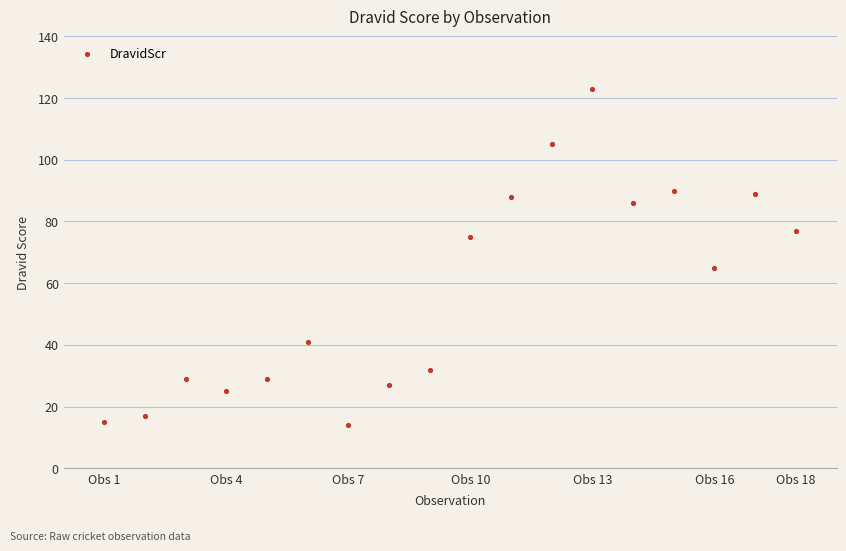

What is the range of Y values (max minus min)?

109